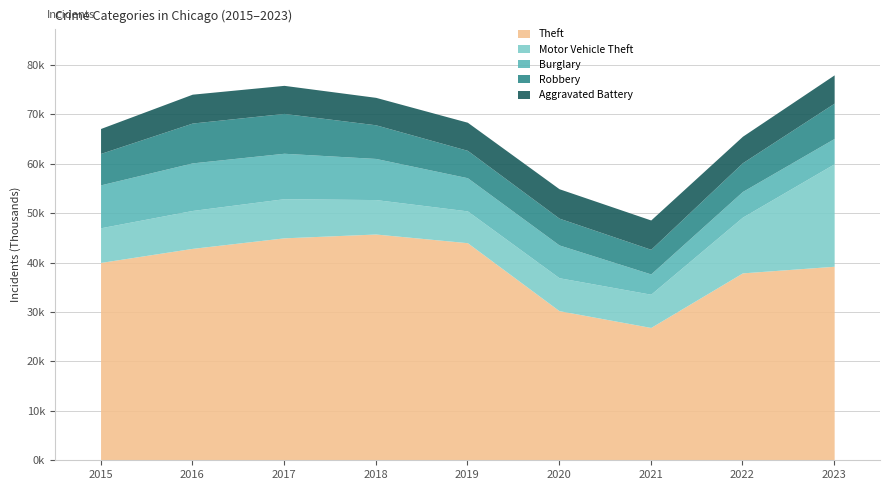

What is the lowest value of the Motor Vehicle Theft series?

6437